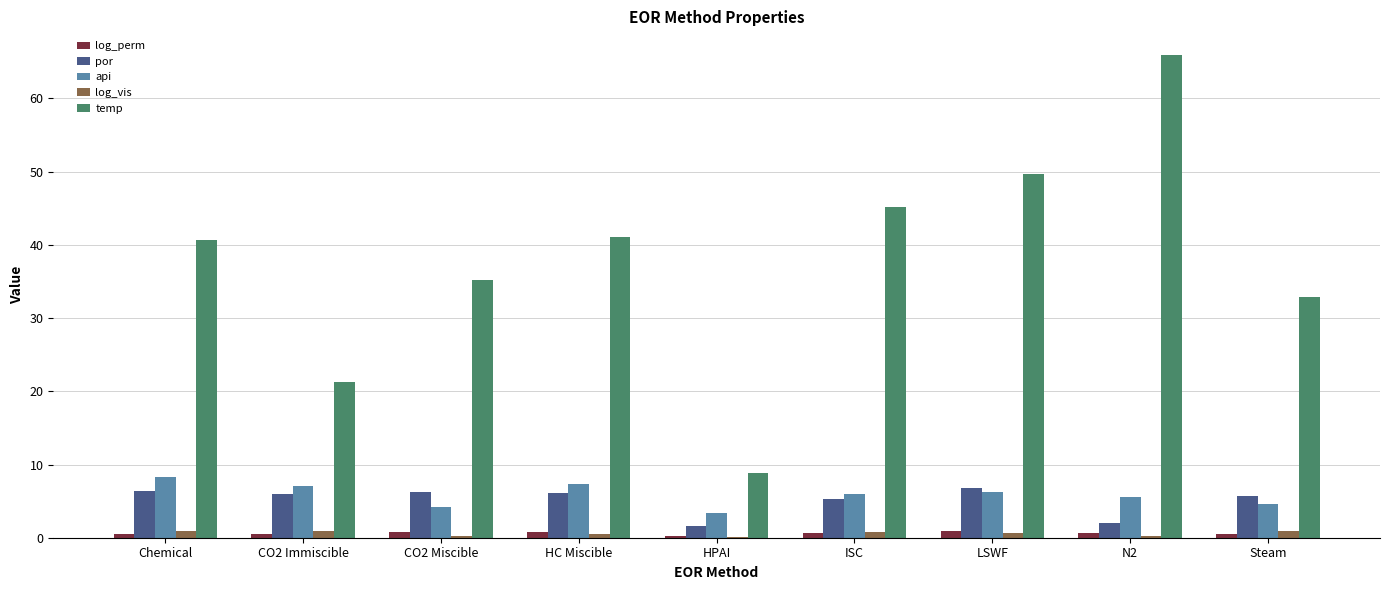

Is the value of log_vis at CO2 Immiscible greater than the value of por at ISC?

No